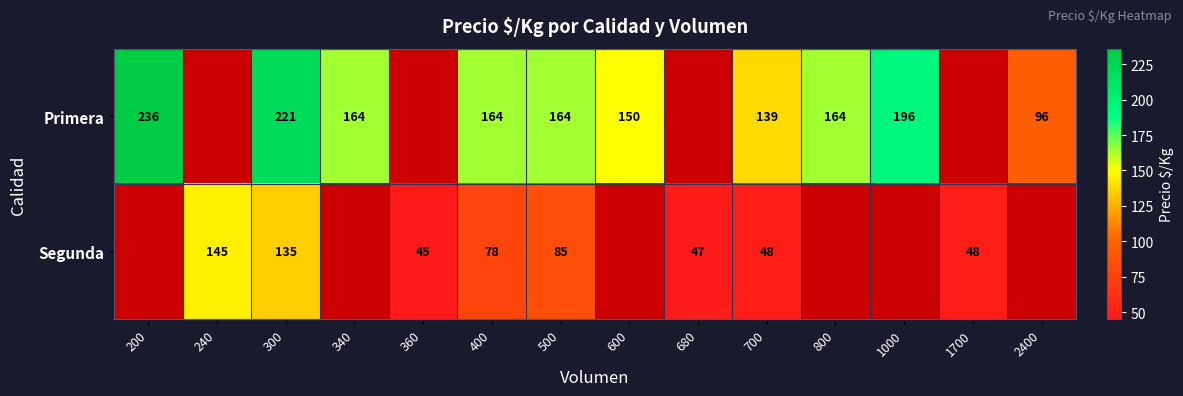

At which category does the chart reach its minimum across all series?

360